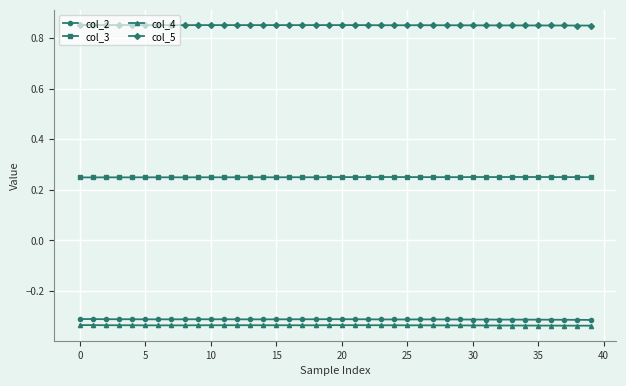

Count the number of categories in the chart.

40